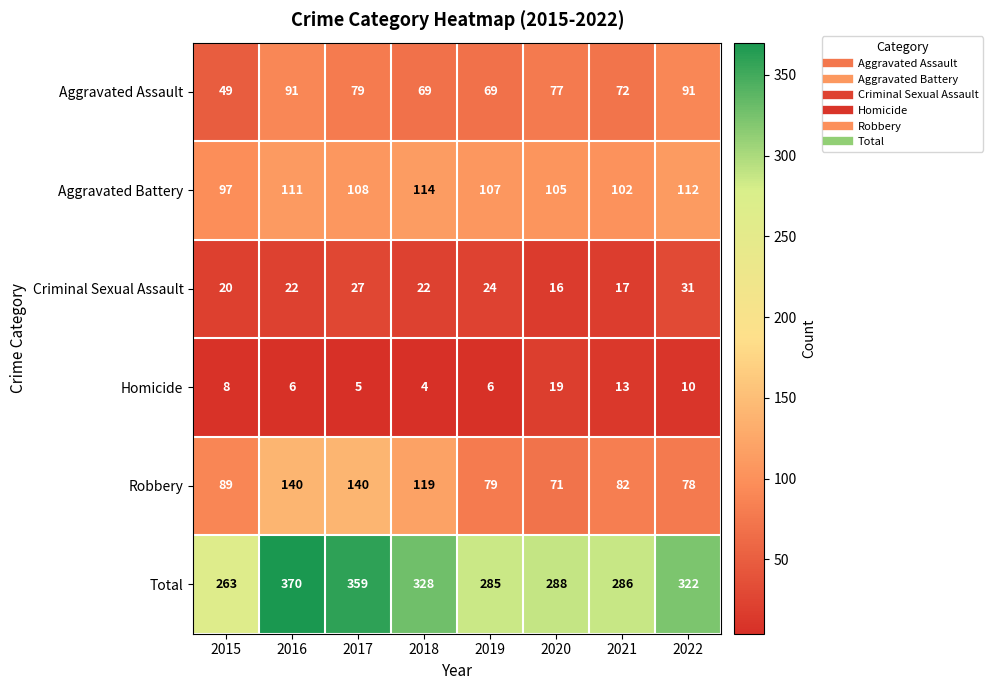

Rank the series by their maximum value, from highest to lowest.

Total, Robbery, Aggravated Battery, Aggravated Assault, Criminal Sexual Assault, Homicide